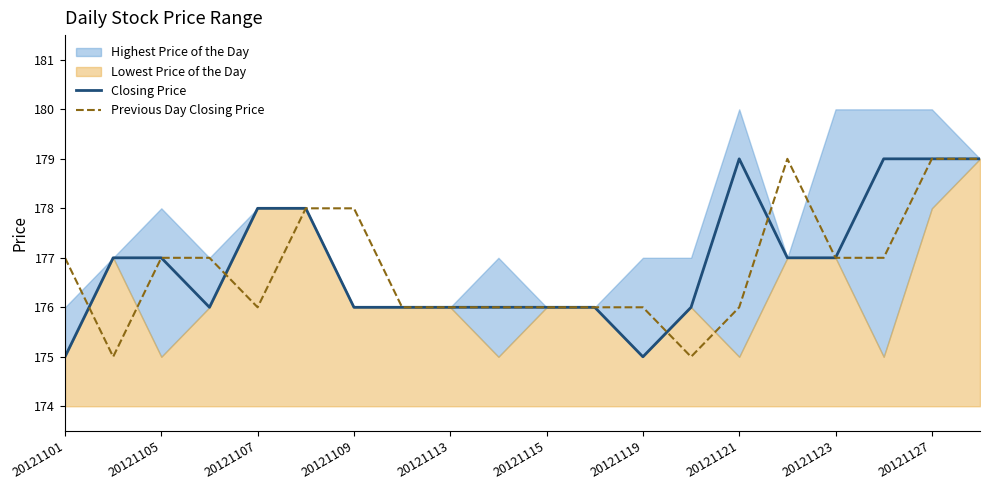

The value of Closing Price at 20121105 is 233. True or false?

False